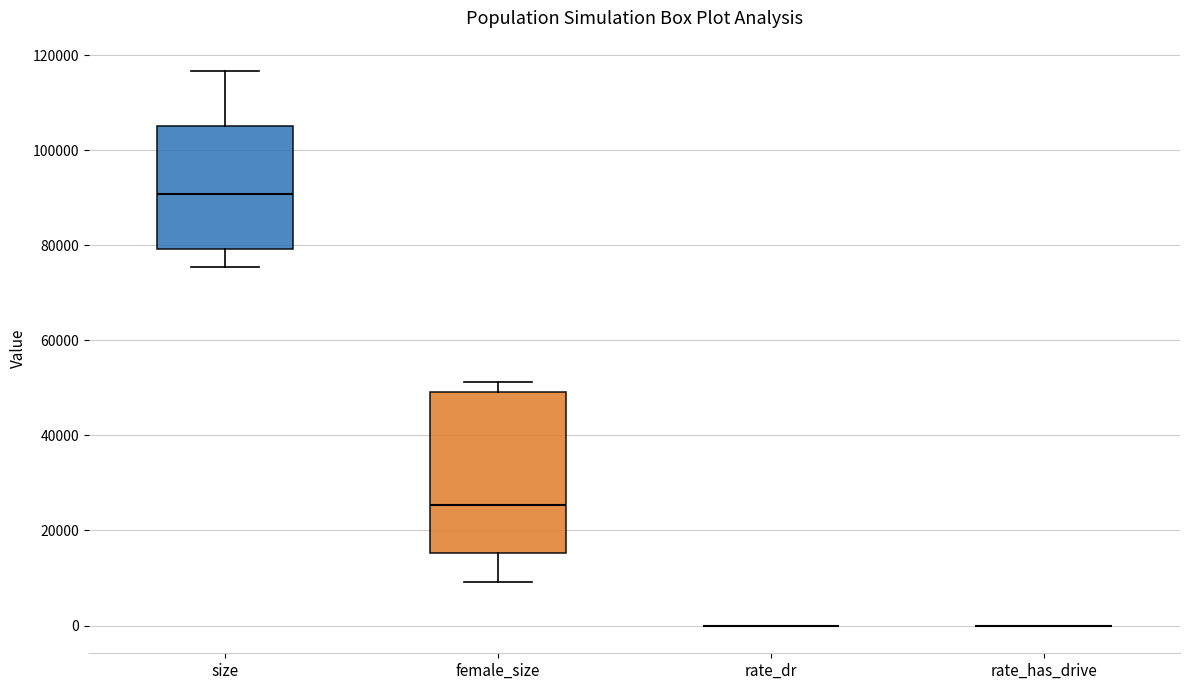

Which box is the tallest, from its lower edge to its upper edge?

female_size